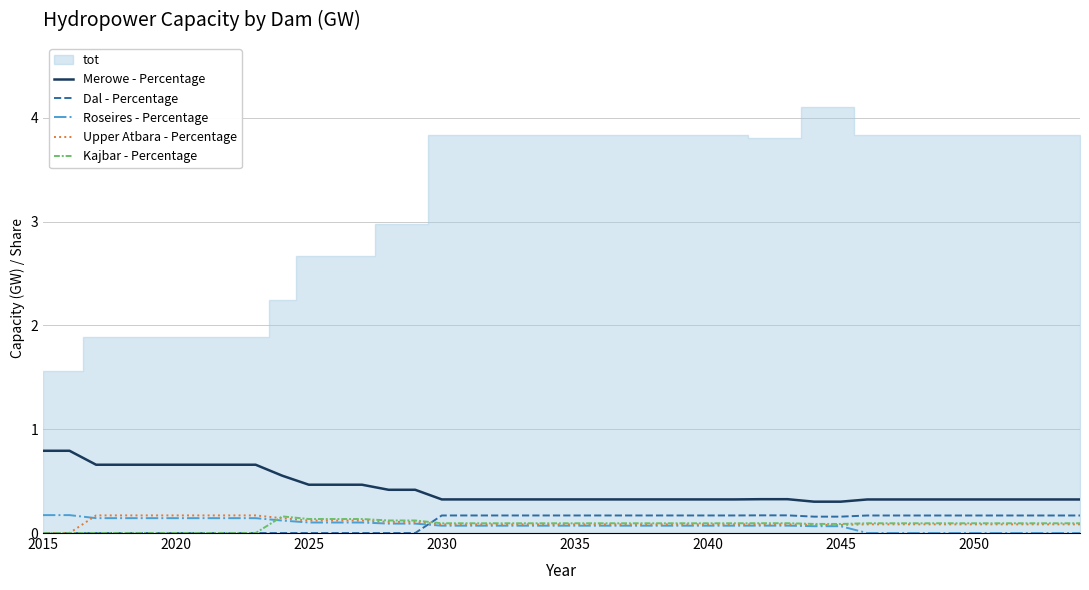

Is it true that Merowe - Percentage equals 0.5 at 2025?

True